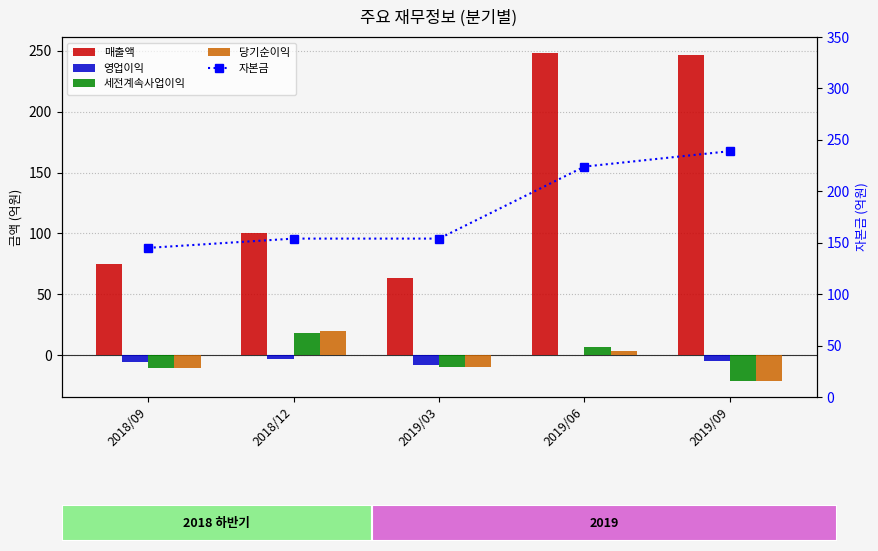

Reading right to left, transcribe all the data shown in this chart.

매출액: 247	248	63	100	75
영업이익: -5	0	-8	-3	-6
세전계속사업이익: -21	7	-10	18	-11
당기순이익: -21	3	-10	20	-11
자본금: 239	224	154	154	145